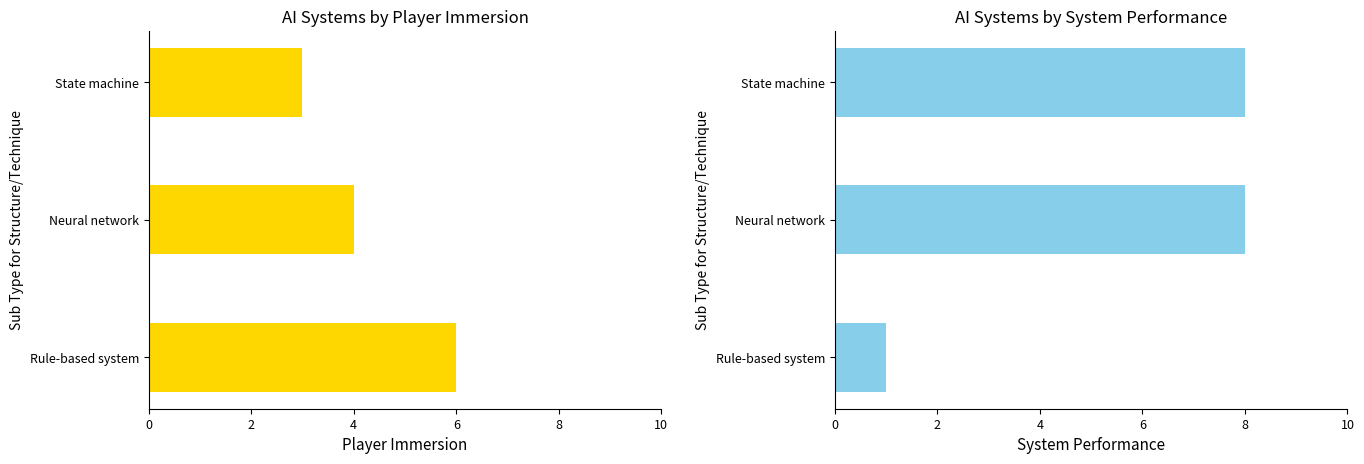

What is the sum of the System performance values at State machine and Rule-based system?

9